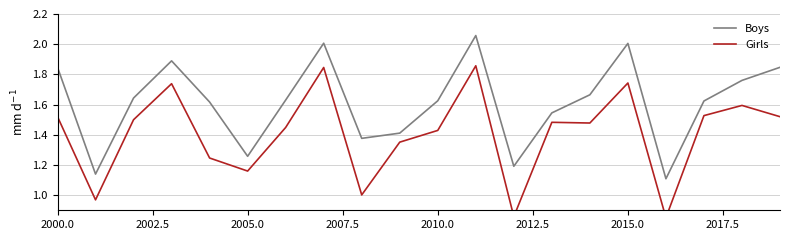

True or false: Boys and Girls cross at least once.

False